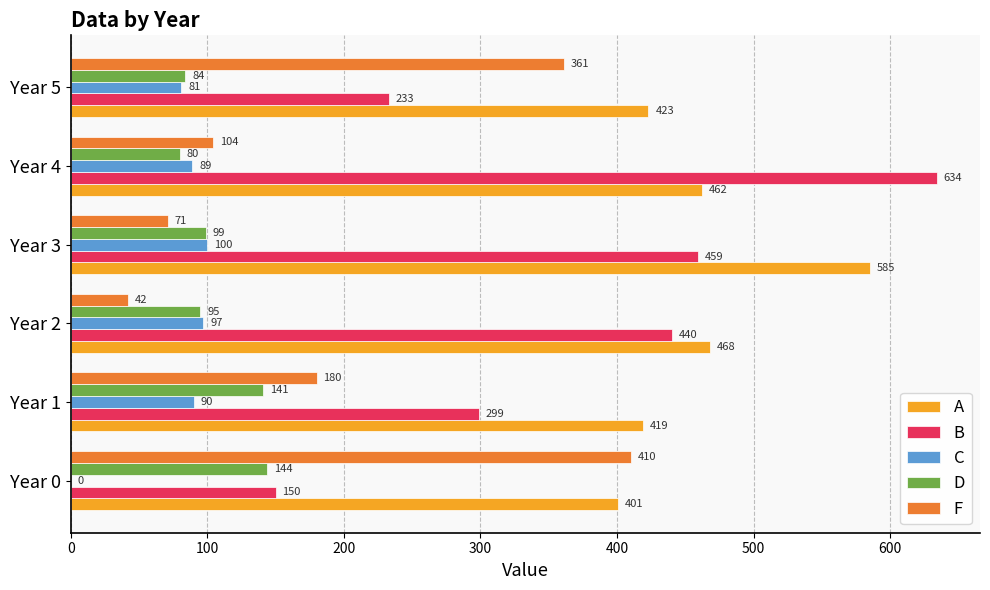

At which label does C reach its peak?

Year 3